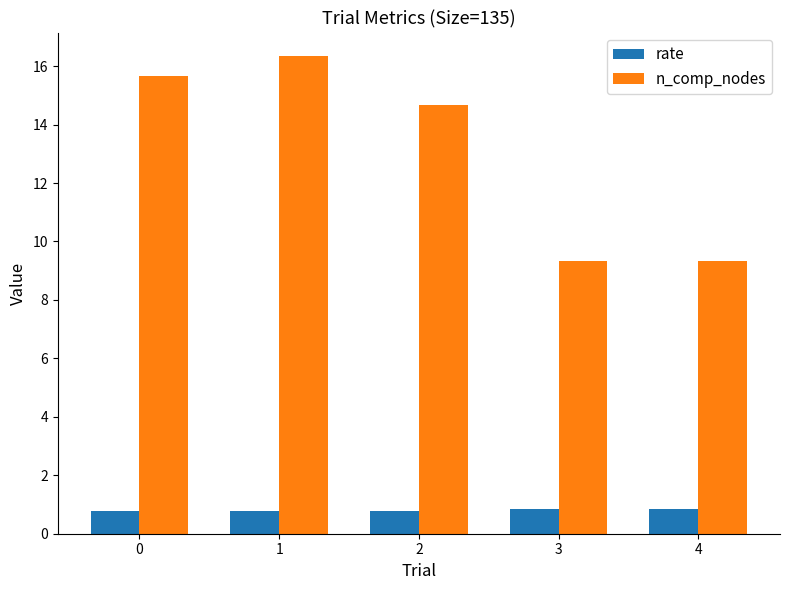

What is the greatest value displayed?

16.3